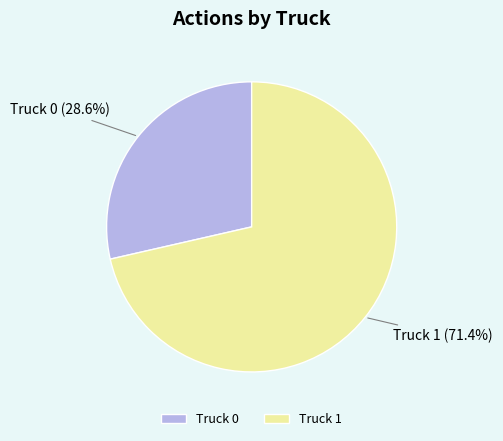

Which category accounts for the majority?

Truck 1